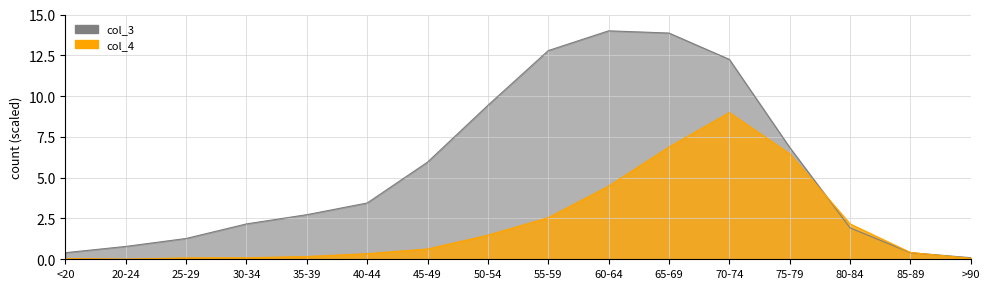

Between which two adjacent categories do col_3 and col_4 first intersect?

75-79 and 80-84